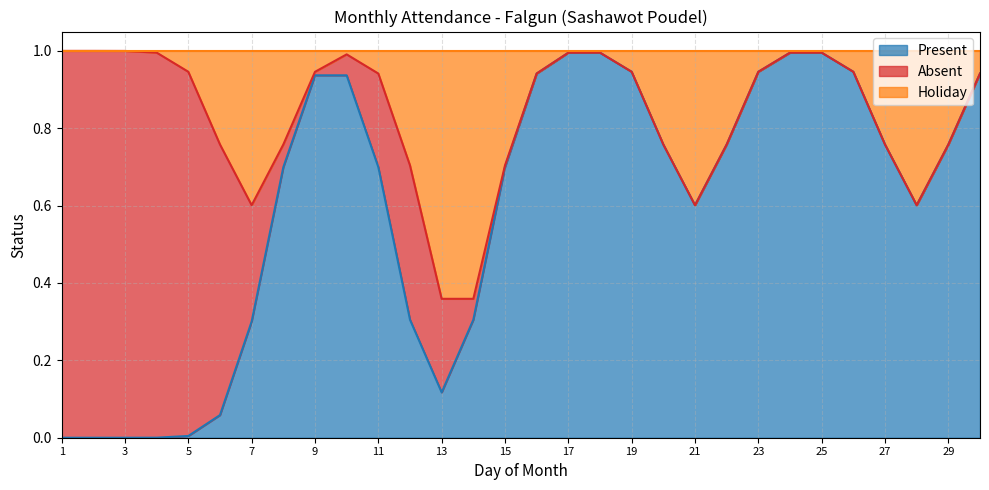

How many distinct data groups are displayed?

3